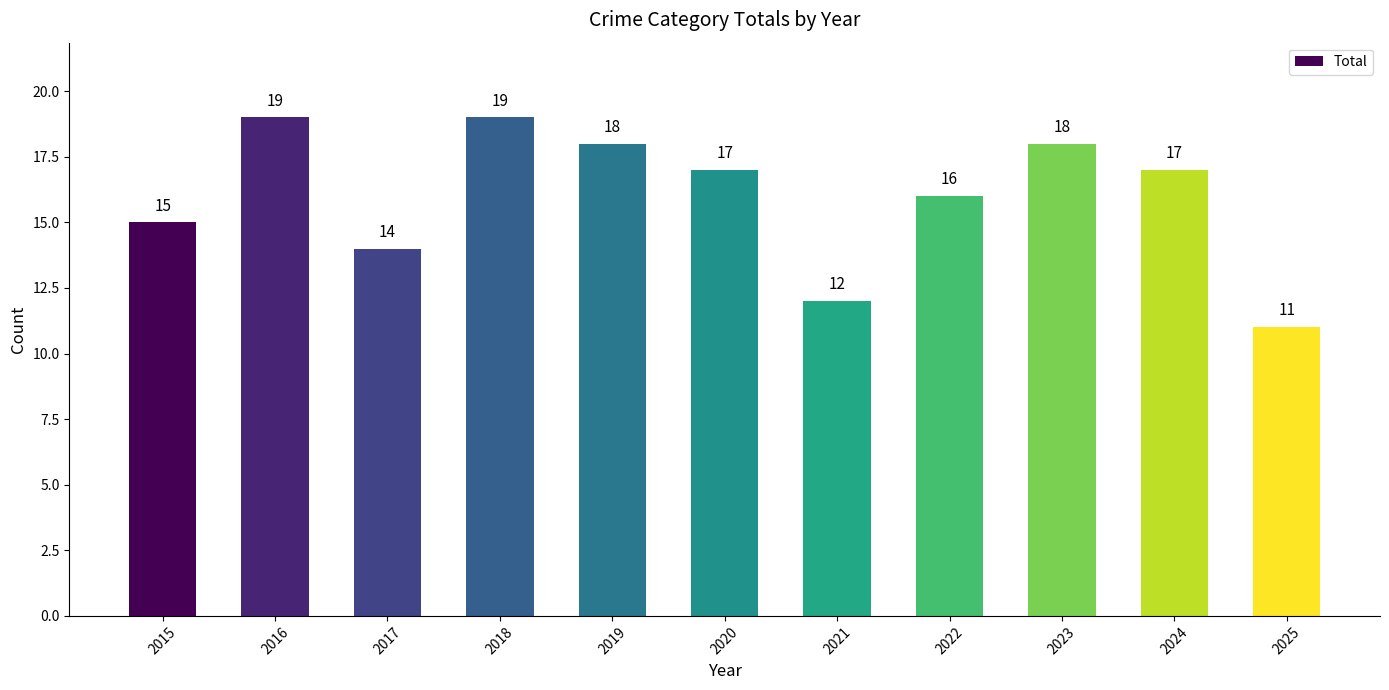

Is it true that the value at 2020 is 29?

False